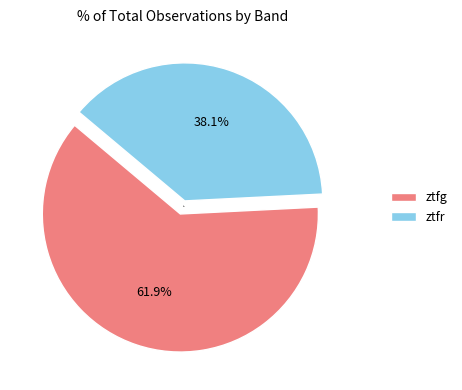

The ztfr slice represents 38% of the pie. True or false?

True